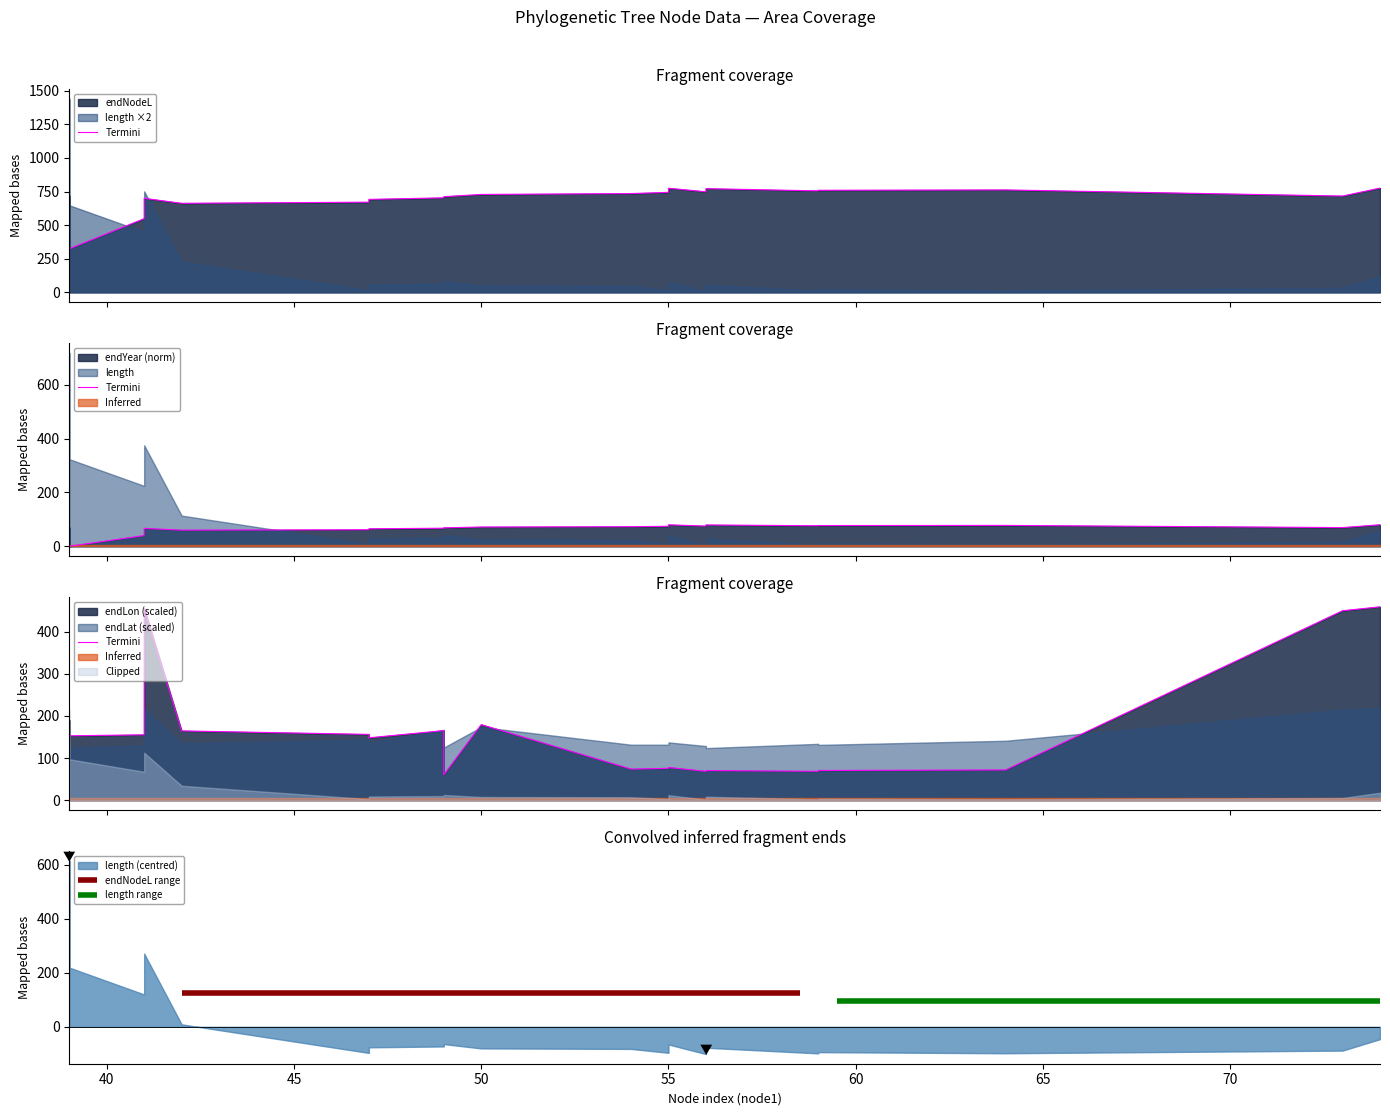

Does the chart have visible grid lines?

No